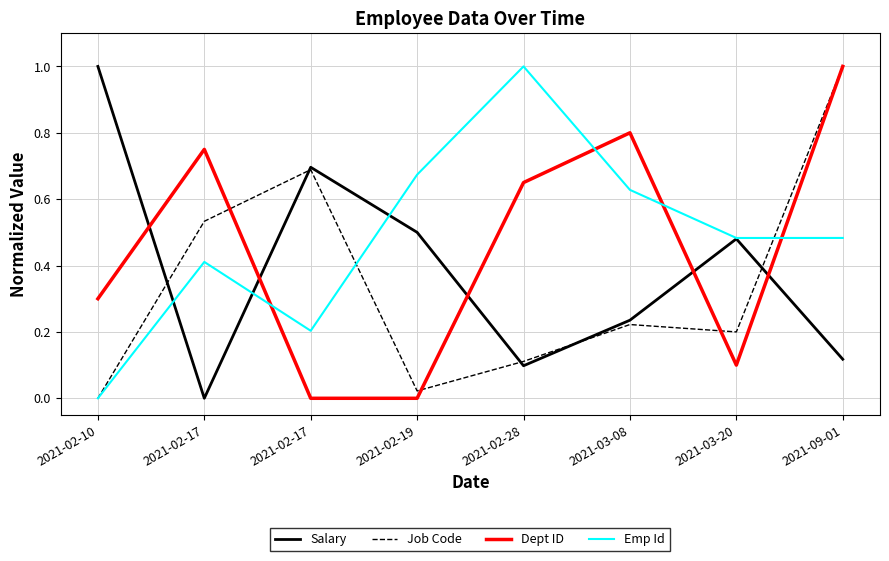

Reading left to right, list all the values displayed in this chart.

Salary: 1.0	0.0	0.7	0.5	0.1	0.2	0.5	0.1
Job Code: 0.0	0.5	0.7	0.0	0.1	0.2	0.2	1.0
Dept ID: 0.3	0.7	0.0	0.0	0.6	0.8	0.1	1.0
Emp Id: 0.0	0.4	0.2	0.7	1.0	0.6	0.5	0.5